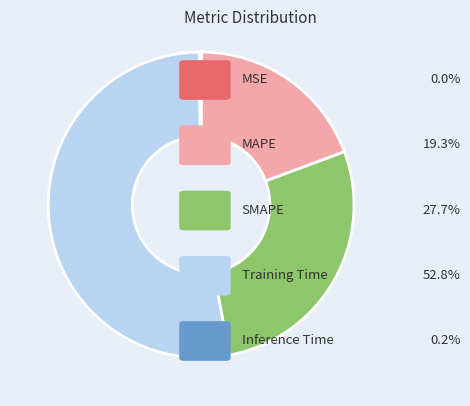

Does any single category account for the majority?

Yes